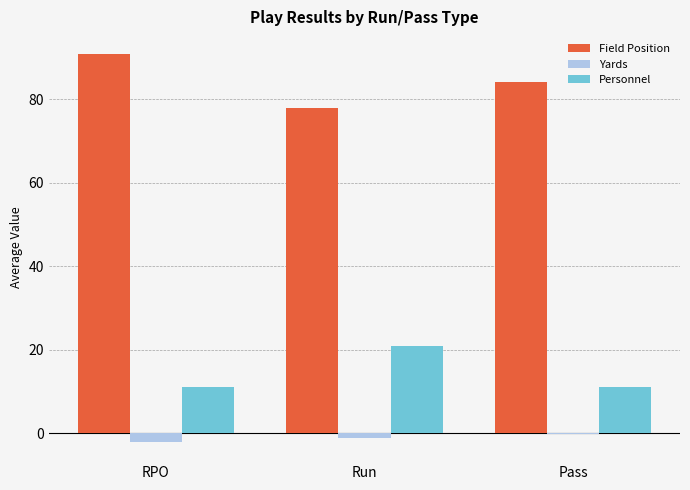

What is the maximum value for Yards?

-0.2